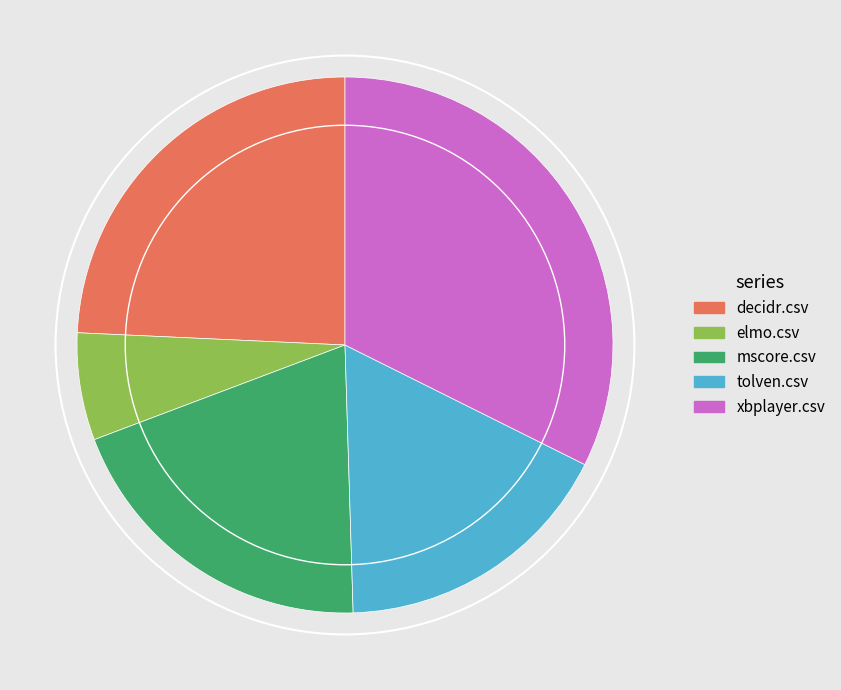

How many segments does this pie chart have?

5